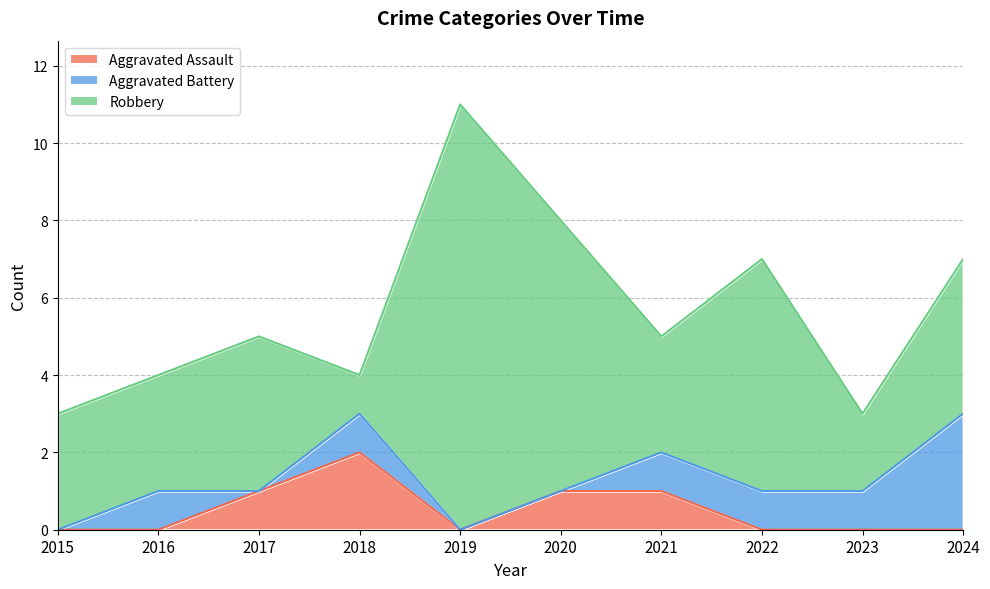

Does the chart display data point markers on the line(s)?

No